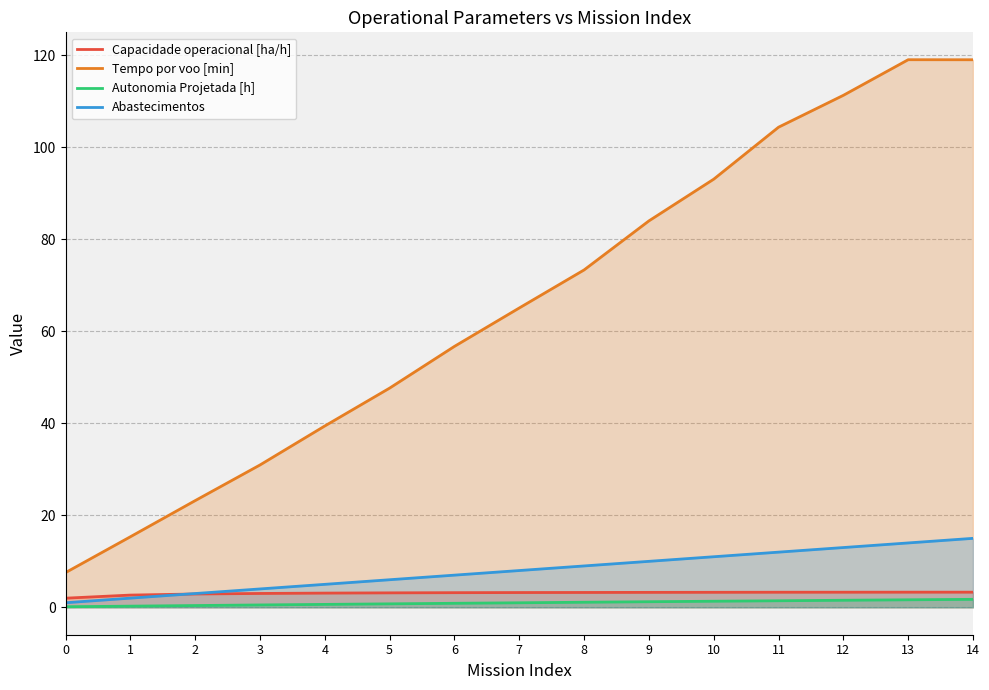

What is the difference between the maximum and minimum values in the Abastecimentos series?

14.0